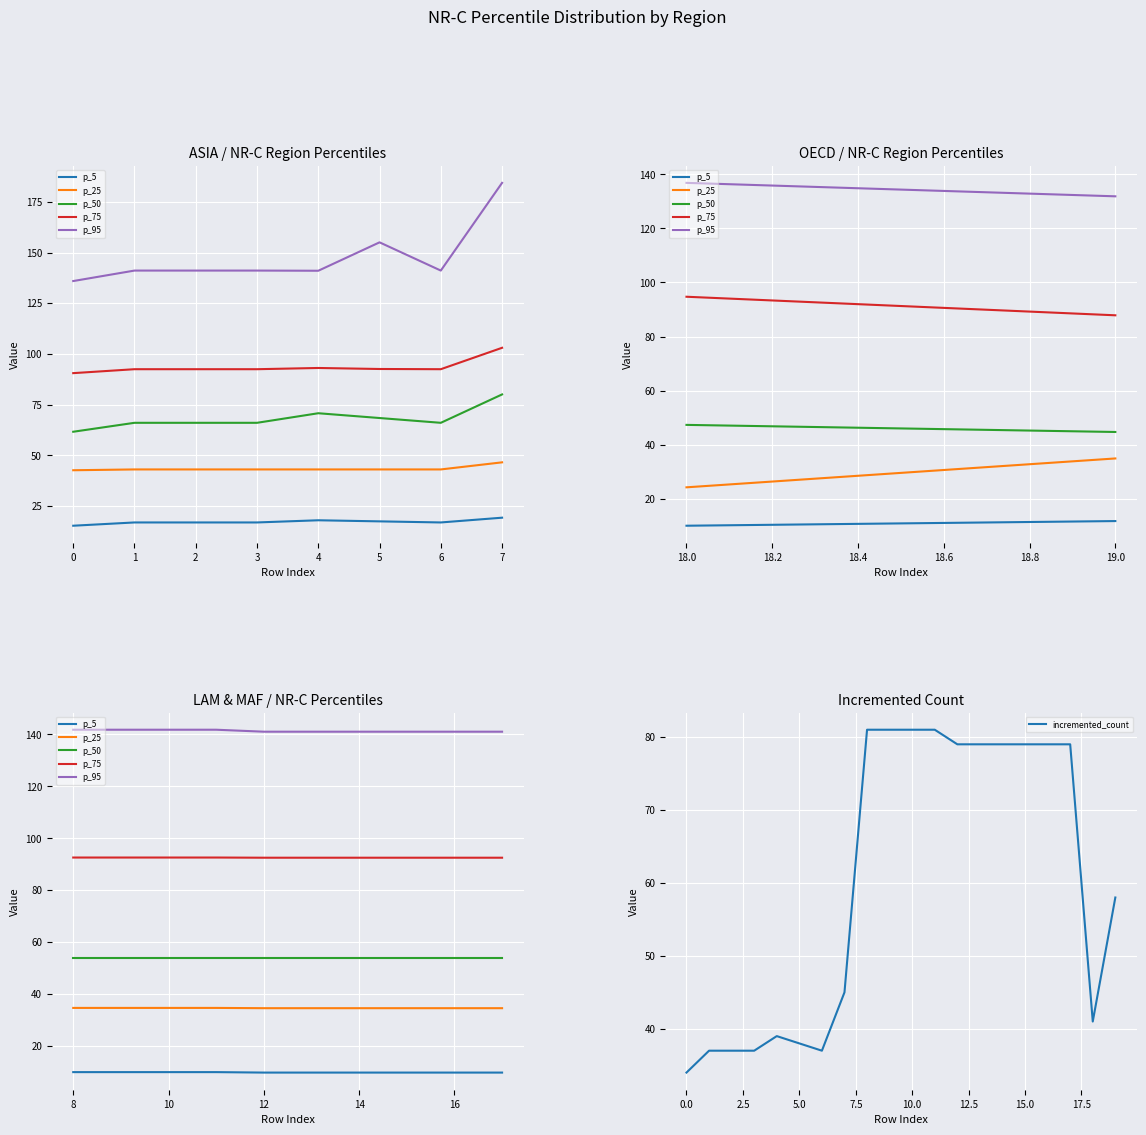

Reading left to right, transcribe all the data shown in this chart.

p_5: 0=15.2	1=16.9	2=16.9	3=16.9	4=17.9	5=17.4	6=16.9	7=19.2	8=10.0	9=10.0	10=10.0	11=10.0	12=9.8	13=9.8	14=9.8	15=9.8	16=9.8	17=9.8	18=10.0	19=11.7
p_25: 0=42.6	1=43.0	2=43.0	3=43.0	4=43.0	5=43.0	6=43.0	7=46.5	8=34.7	9=34.7	10=34.7	11=34.7	12=34.6	13=34.6	14=34.6	15=34.6	16=34.6	17=34.6	18=24.2	19=34.9
p_50: 0=61.6	1=66.0	2=66.0	3=66.0	4=70.7	5=68.4	6=66.0	7=80.0	8=53.9	9=53.9	10=53.9	11=53.9	12=53.9	13=53.9	14=53.9	15=53.9	16=53.9	17=53.9	18=47.3	19=44.7
p_75: 0=90.5	1=92.4	2=92.4	3=92.4	4=93.0	5=92.5	6=92.4	7=103.0	8=92.6	9=92.6	10=92.6	11=92.6	12=92.5	13=92.5	14=92.5	15=92.5	16=92.5	17=92.5	18=94.7	19=87.9
p_95: 0=135.9	1=141.1	2=141.1	3=141.1	4=141.0	5=155.0	6=141.1	7=184.4	8=141.8	9=141.8	10=141.8	11=141.8	12=141.0	13=141.0	14=141.0	15=141.0	16=141.0	17=141.0	18=136.9	19=131.9
incremented_count: 0=34.0	1=37.0	2=37.0	3=37.0	4=39.0	5=38.0	6=37.0	7=45.0	8=81.0	9=81.0	10=81.0	11=81.0	12=79.0	13=79.0	14=79.0	15=79.0	16=79.0	17=79.0	18=41.0	19=58.0